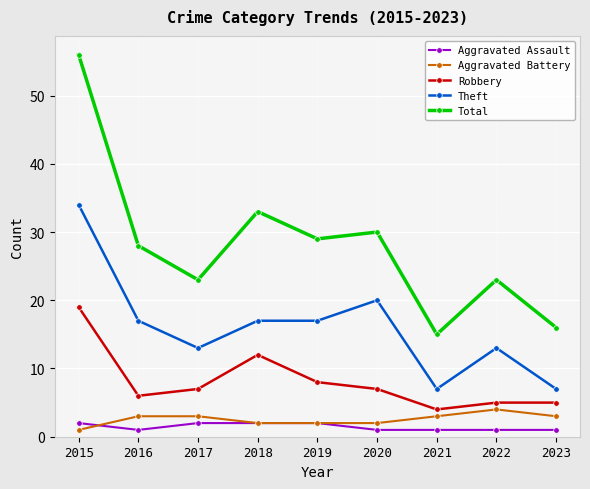

Is the value of Aggravated Assault at 2022 greater than the value of Aggravated Battery at 2022?

No